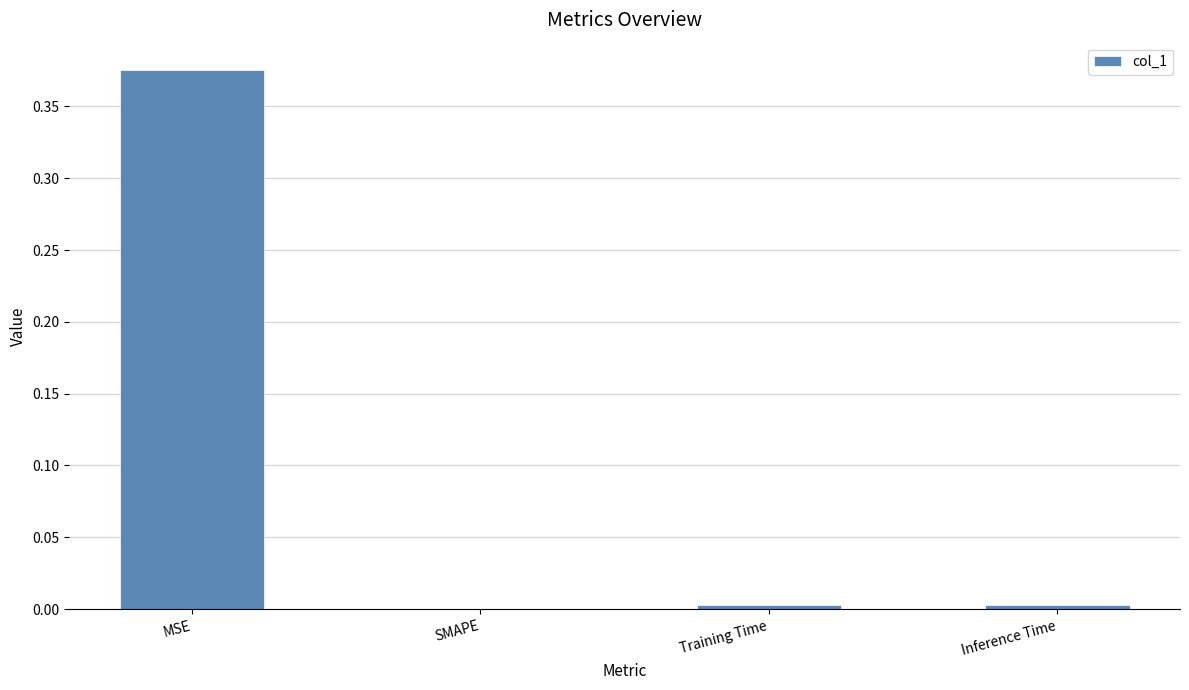

Is it true that the value at MSE is 0.2?

False